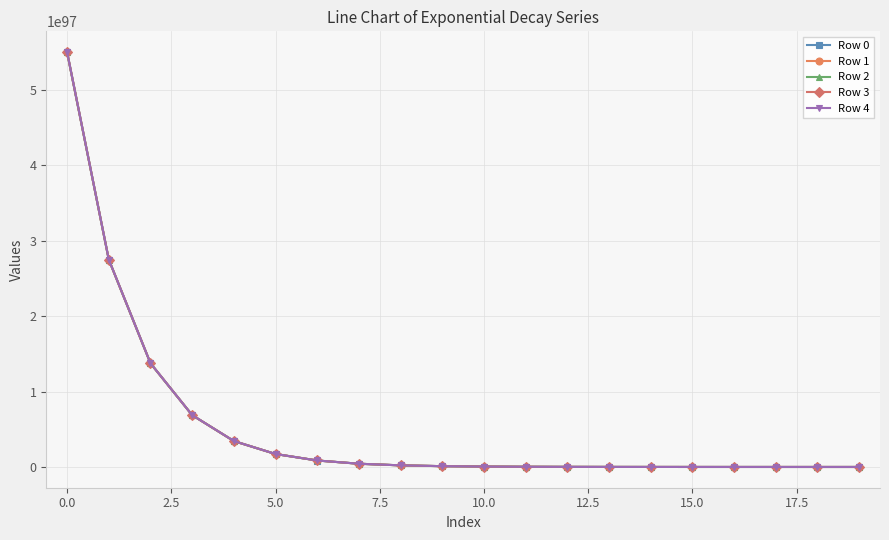

List the series in order of their overall mean, lowest first.

Row 0, Row 1, Row 2, Row 3, Row 4